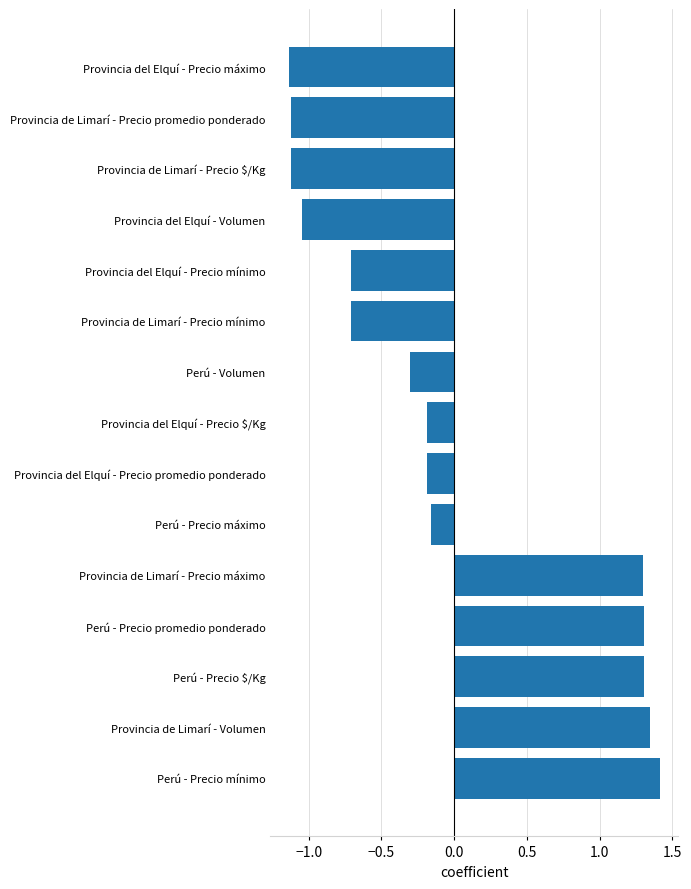

Between Provincia del Elquí - Precio promedio ponderado and Provincia de Limarí - Precio máximo, which is larger?

Provincia de Limarí - Precio máximo